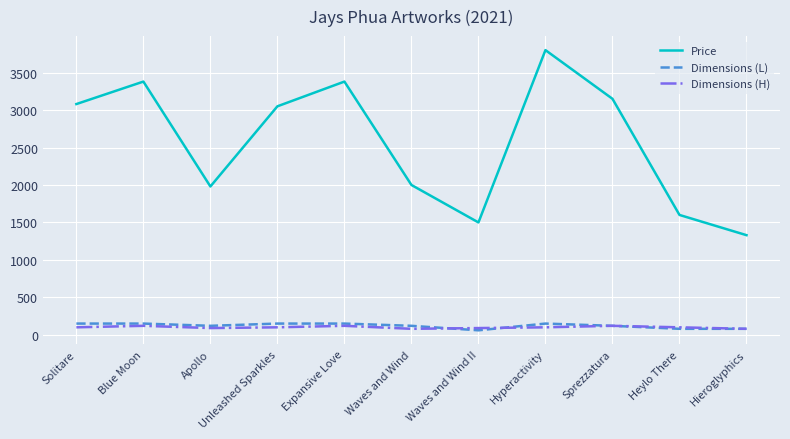

What is the highest value of the Price series?

3800